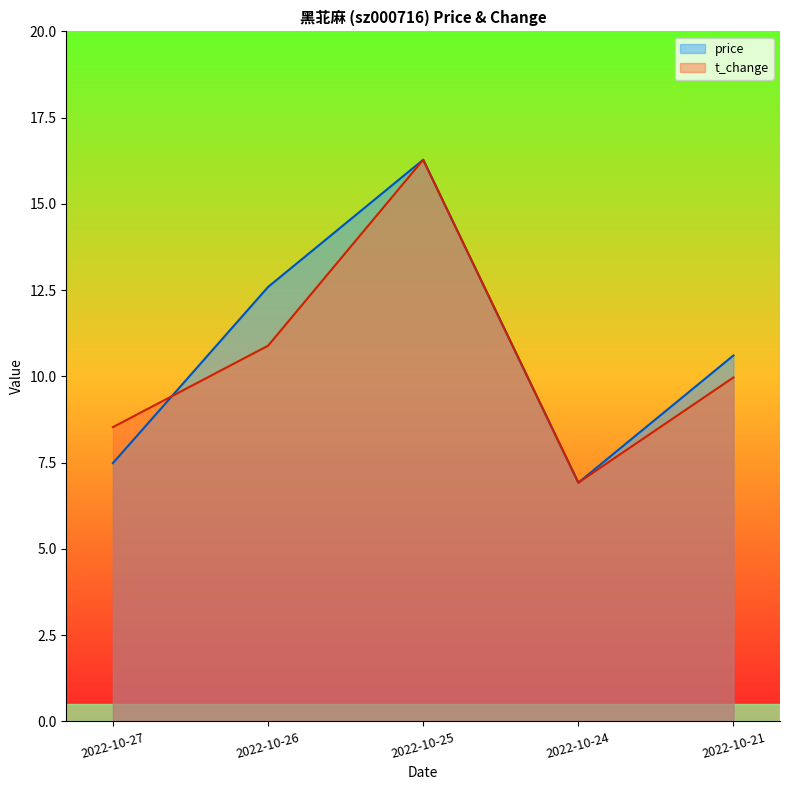

What is the value of the price point at the 1st from the left?

7.5